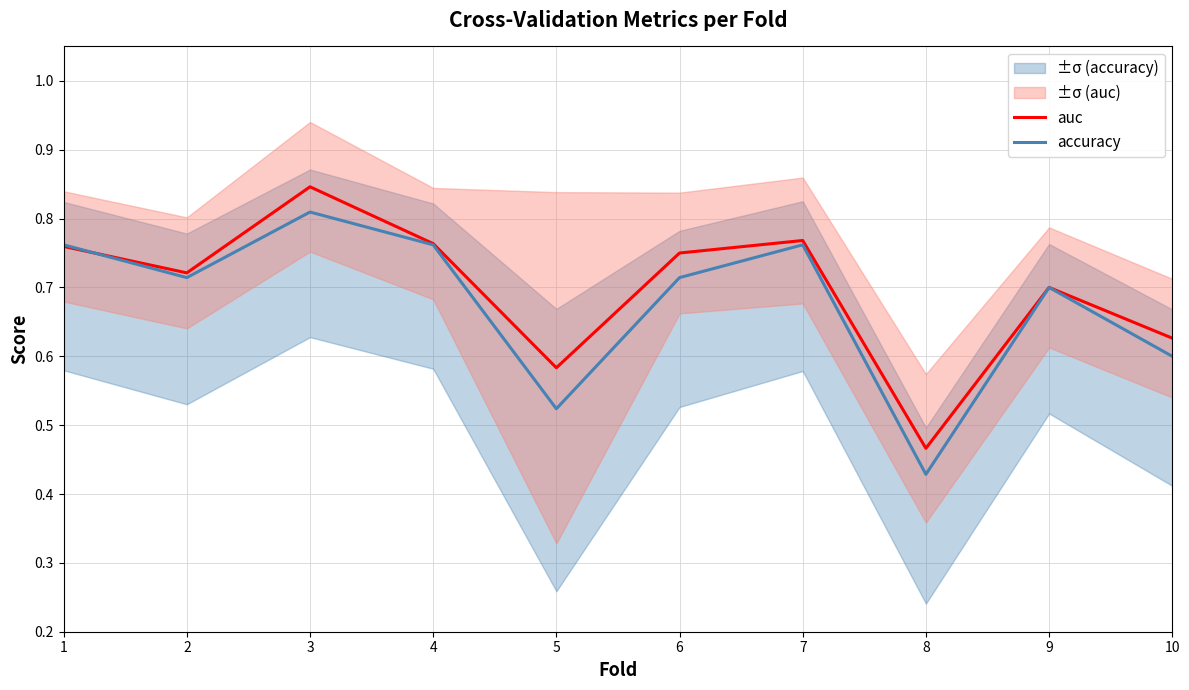

How many interior local valleys does the auc series have?

3